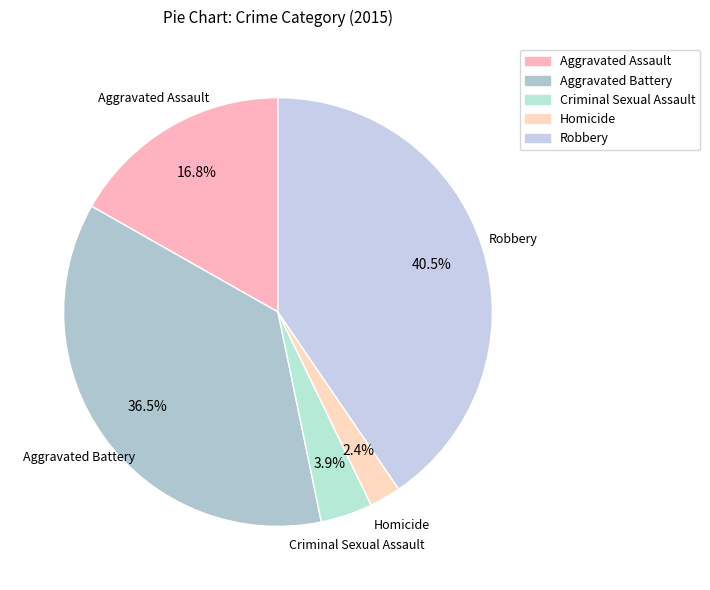

How many segments does this pie chart have?

5